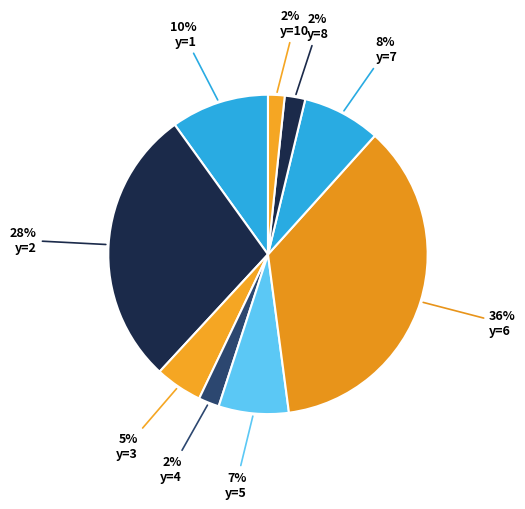

Count the number of slices in the pie.

9